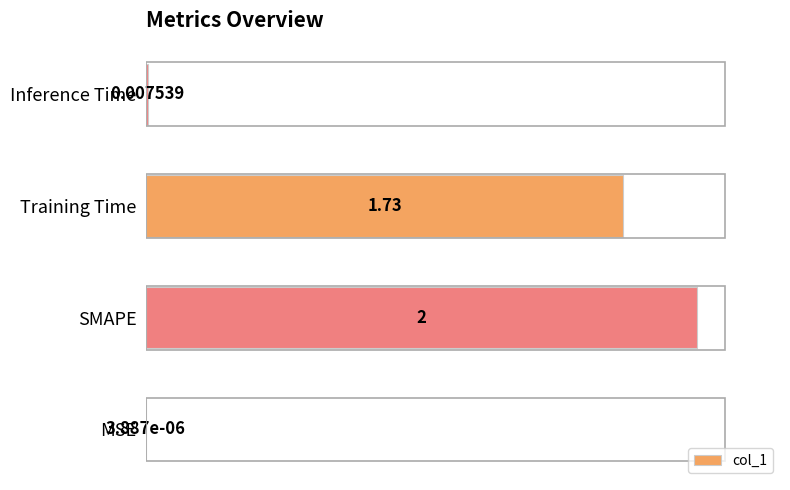

How many categories are shown in the chart?

4